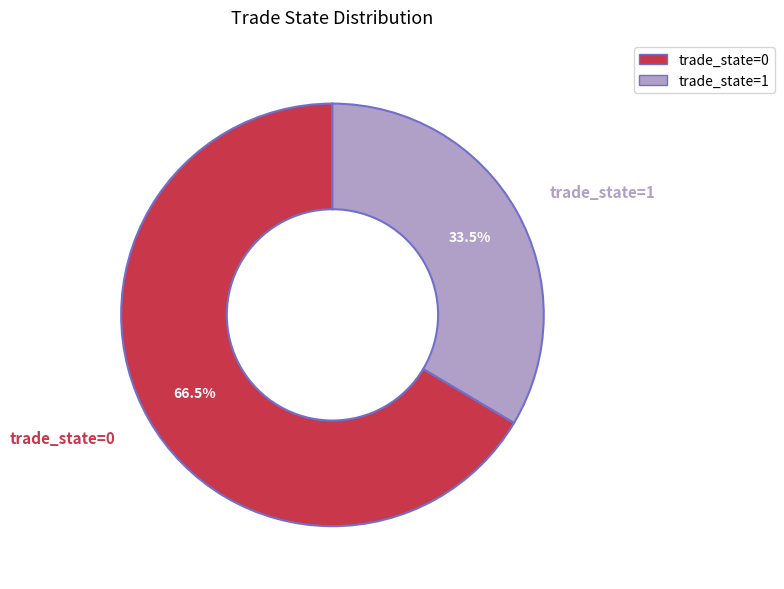

Rank the categories by value from lowest to highest.

trade_state=1, trade_state=0